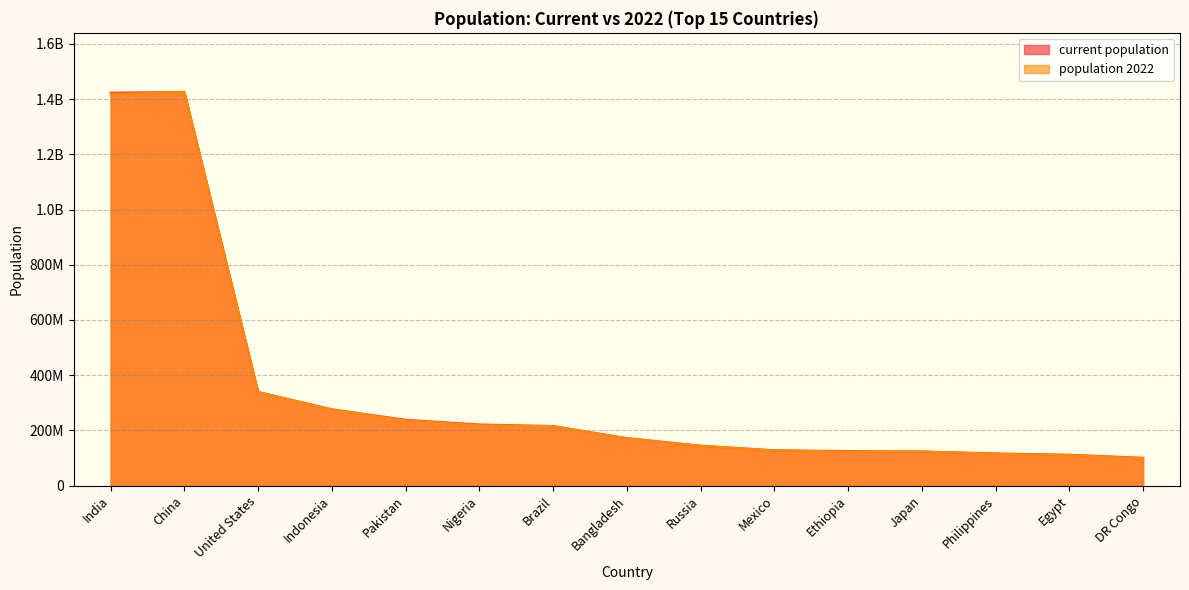

At which category does population 2022 reach its first local peak?

China